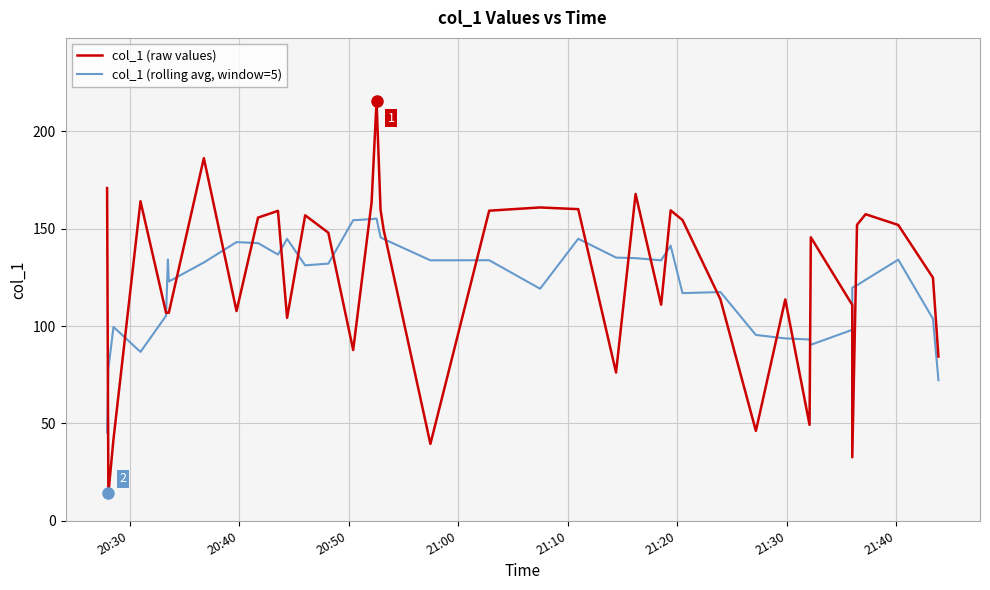

What is the difference between the maximum and minimum values in the col_1 (raw values) series?

201.7